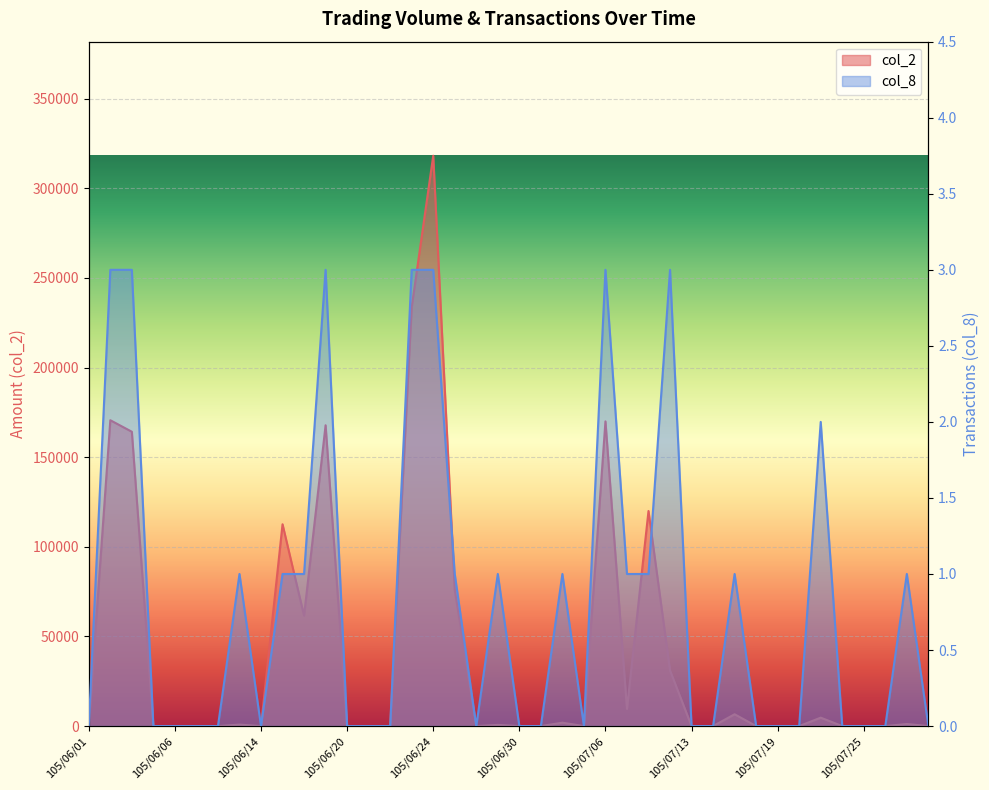

True or false: col_8 and col_2 cross at least once.

False